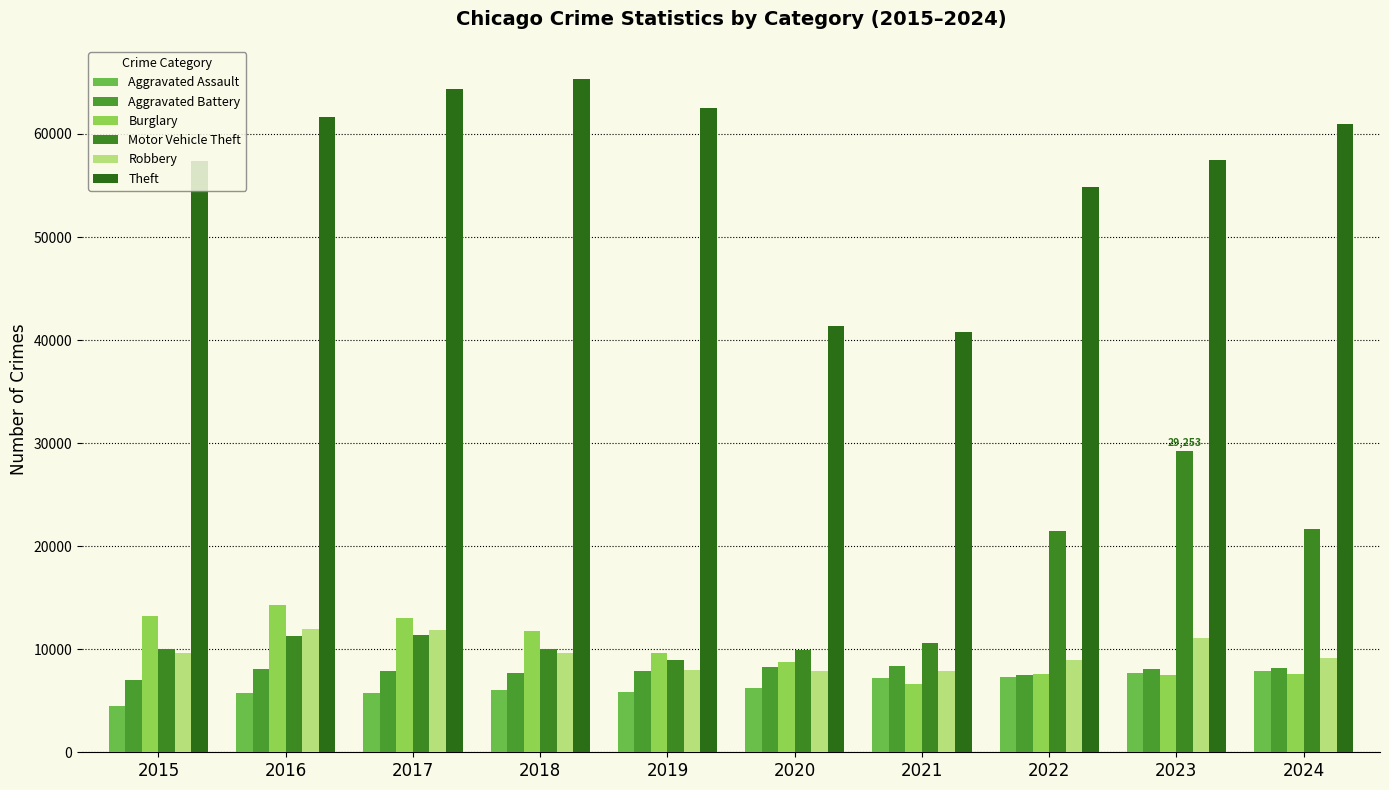

What is the sum of the Motor Vehicle Theft values at 2017 and 2021?

21985